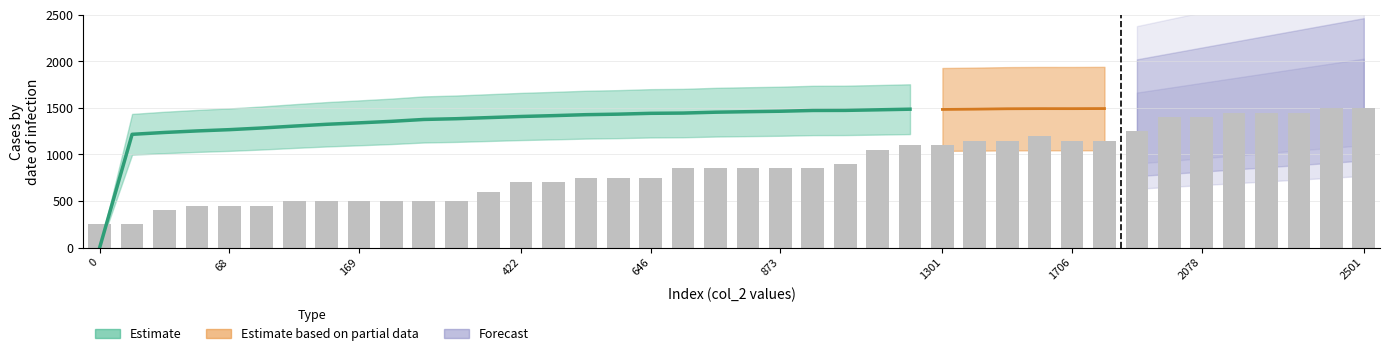

Is it true that the value at 29 is 1871?

False